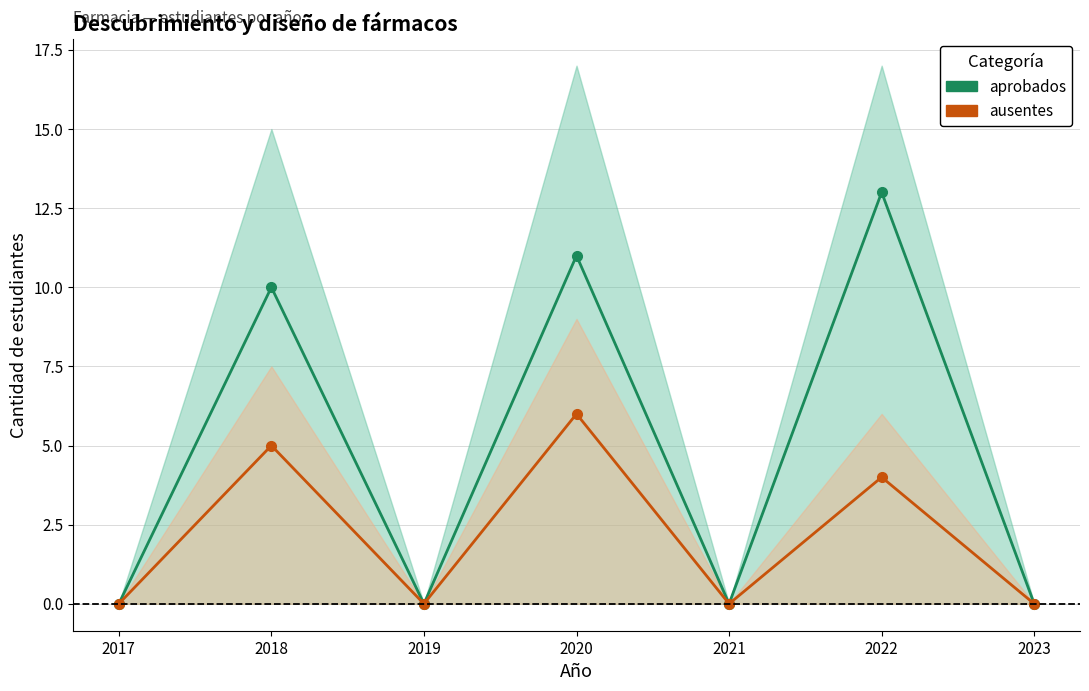

At 2022, list the series in order from largest to smallest.

aprobados, ausentes